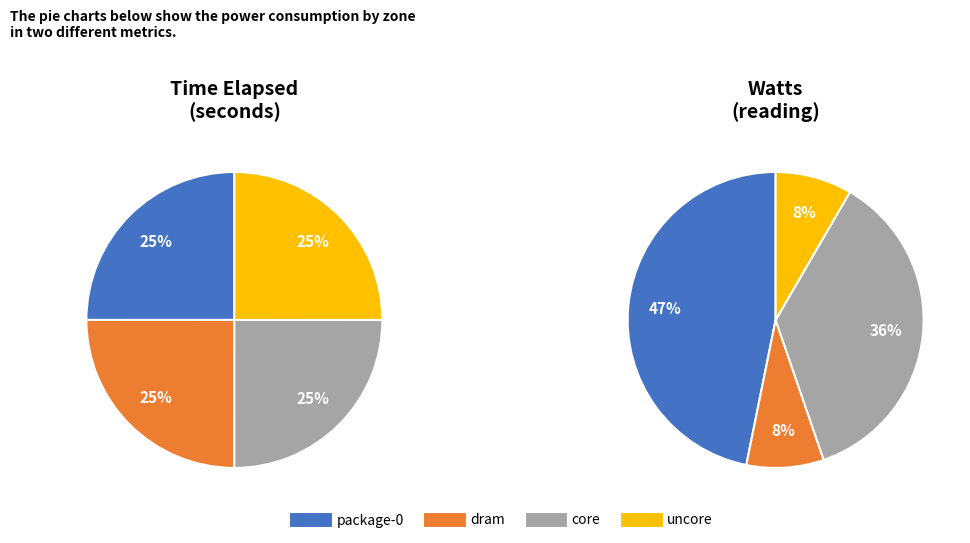

Rank the categories by value from lowest to highest.

package-0, dram, core, uncore